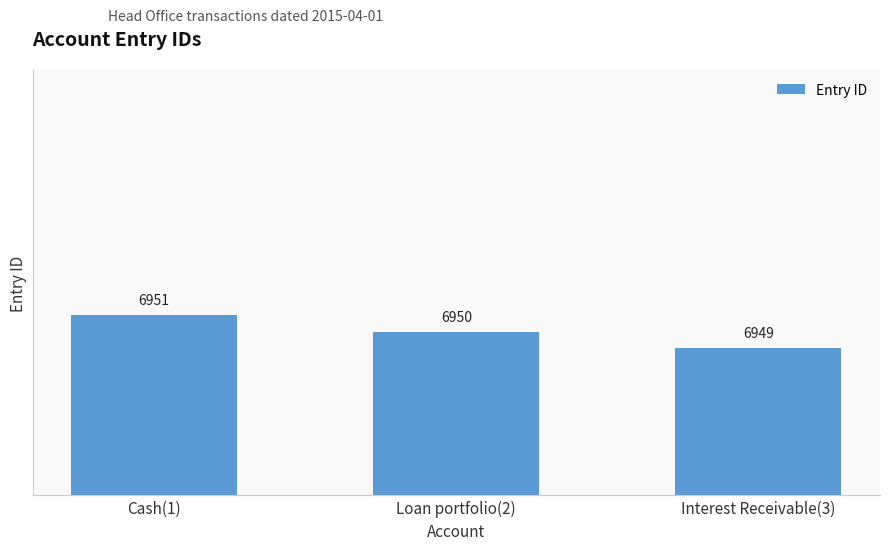

Where does the data first go above 6950?

Cash(1)